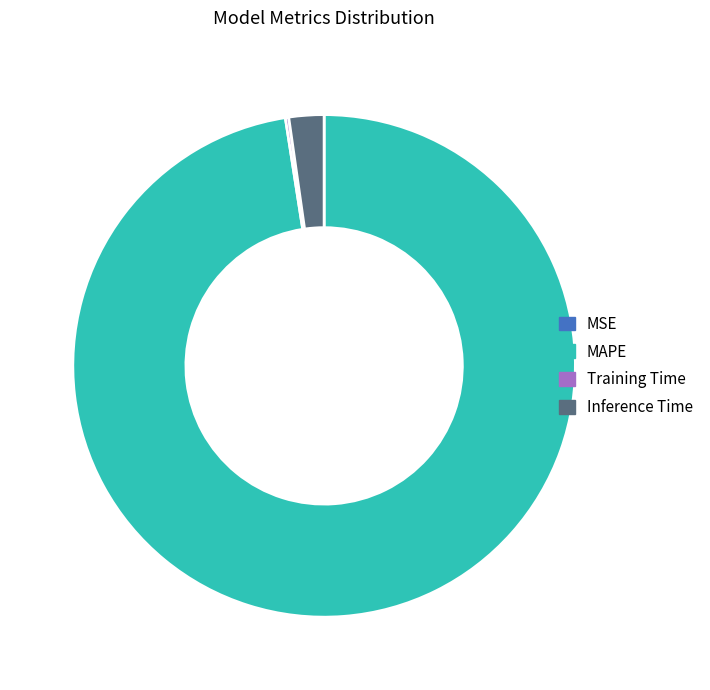

The MAPE slice represents 98% of the pie. True or false?

True